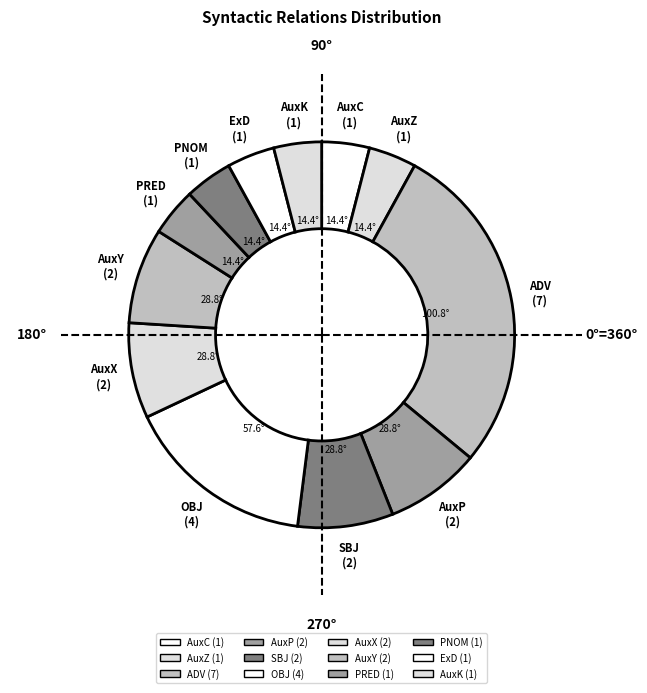

Combined, do ExD and OBJ account for over 50%?

No